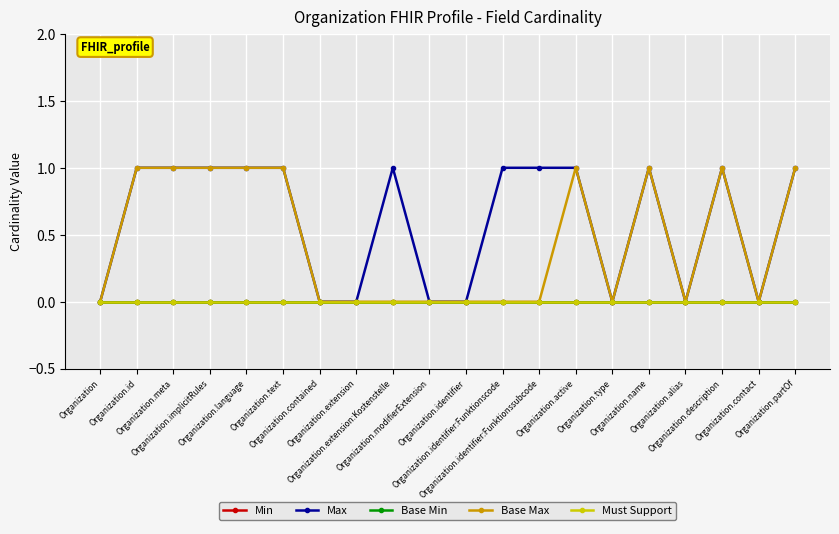

Does the chart have visible grid lines?

Yes